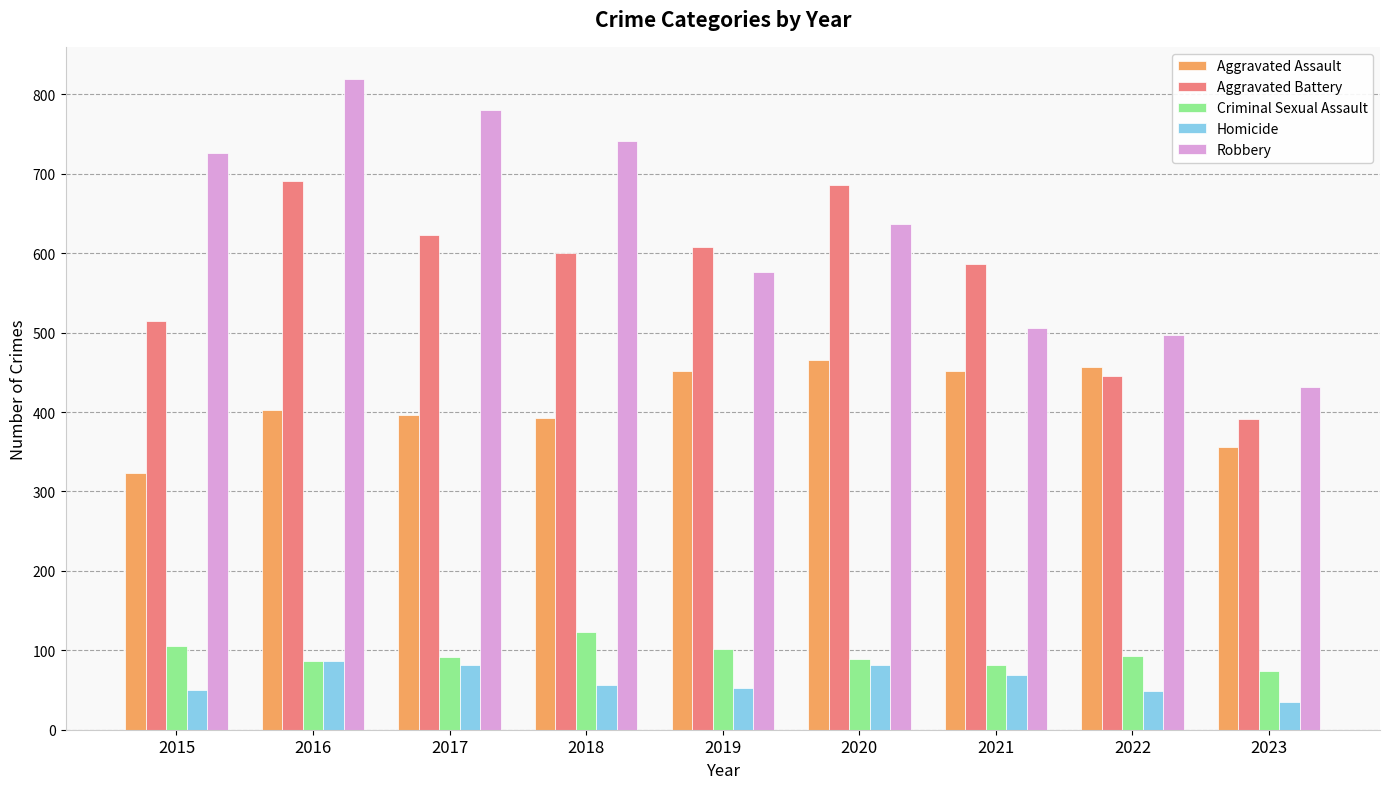

What is the value of the Homicide bar at the 2nd from the left?

87